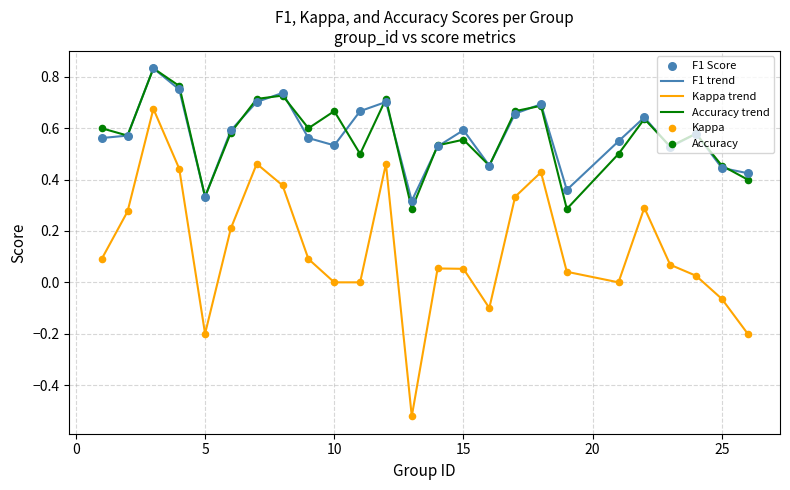

Which series has the largest range (max minus min)?

Kappa trend